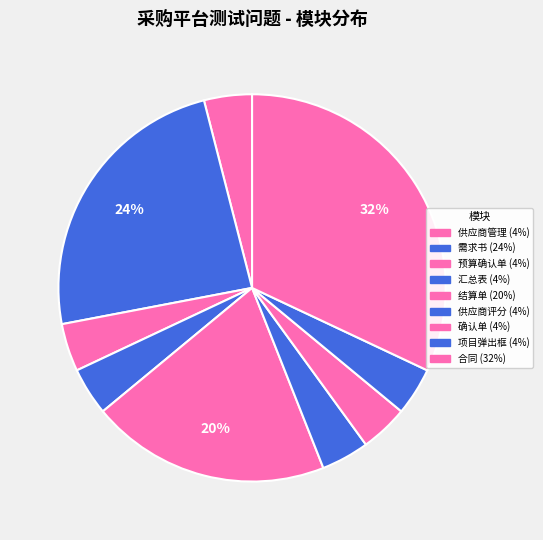

Is there any slice that represents more than half of the pie?

No